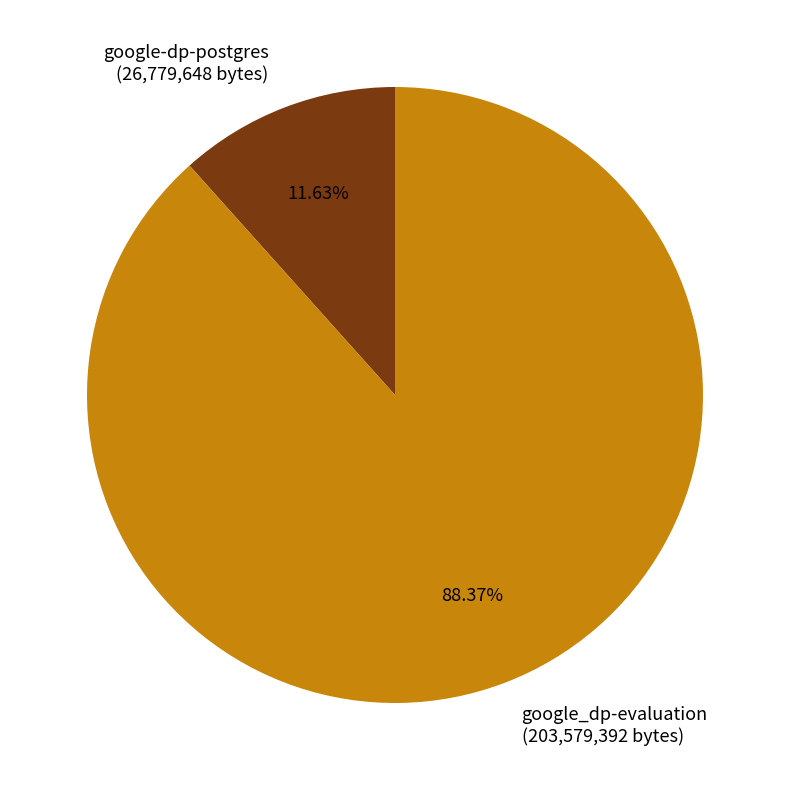

Between google_dp-evaluation and google-dp-postgres, which is larger?

google_dp-evaluation